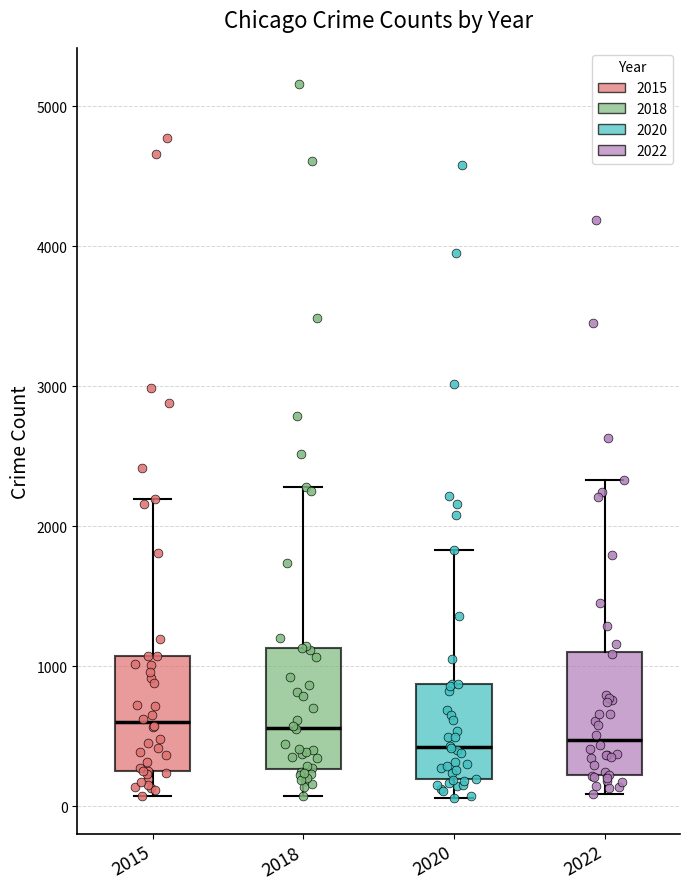

Reading left to right, read every box against the y-axis: the position of its median line, the range the box covers, and the ends of its whiskers. The values are not printed on the chart, so give them approximately, as read against the axis.

2015: median 600, box 300 to 1100, whiskers 100 to 2200
2018: median 600, box 300 to 1100, whiskers 100 to 2300
2020: median 400, box 200 to 900, whiskers 100 to 1800
2022: median 500, box 200 to 1100, whiskers 100 to 2300